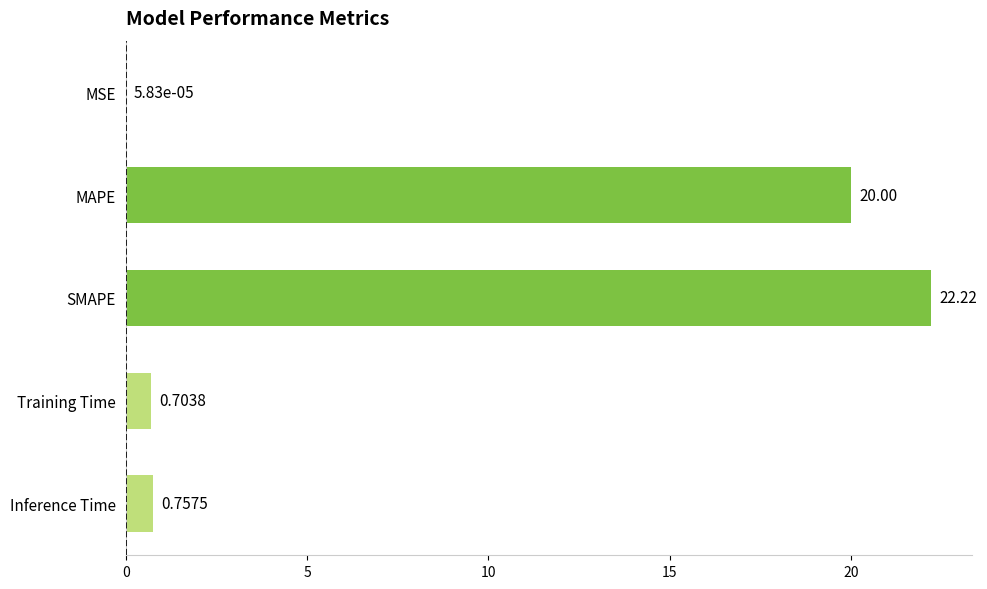

Where is the data nearest to the value 11?

MAPE